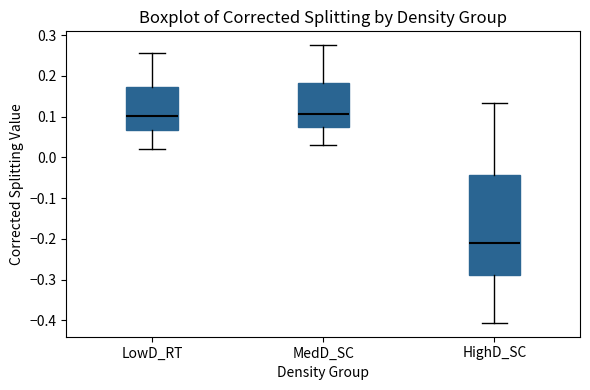

Which box has the lowest median line?

HighD_SC